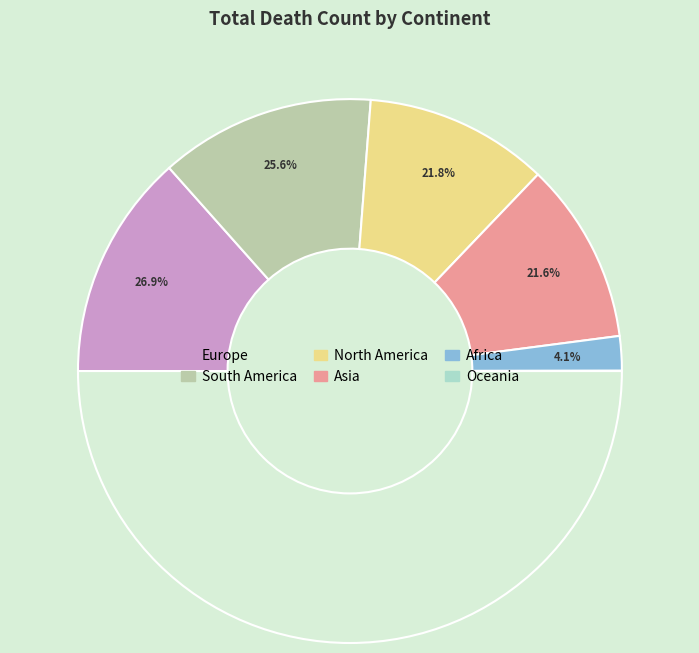

Does Asia account for over 50% of the chart?

No